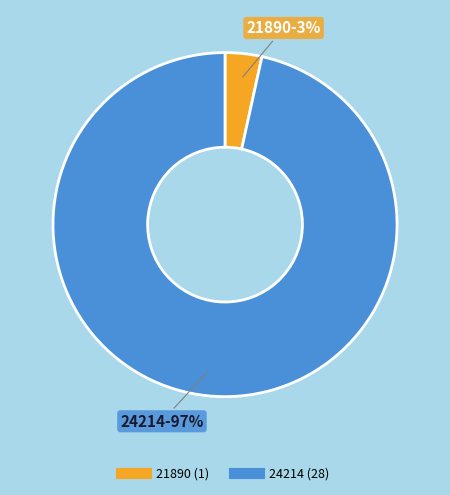

Between 21890 and 24214, which is larger?

24214